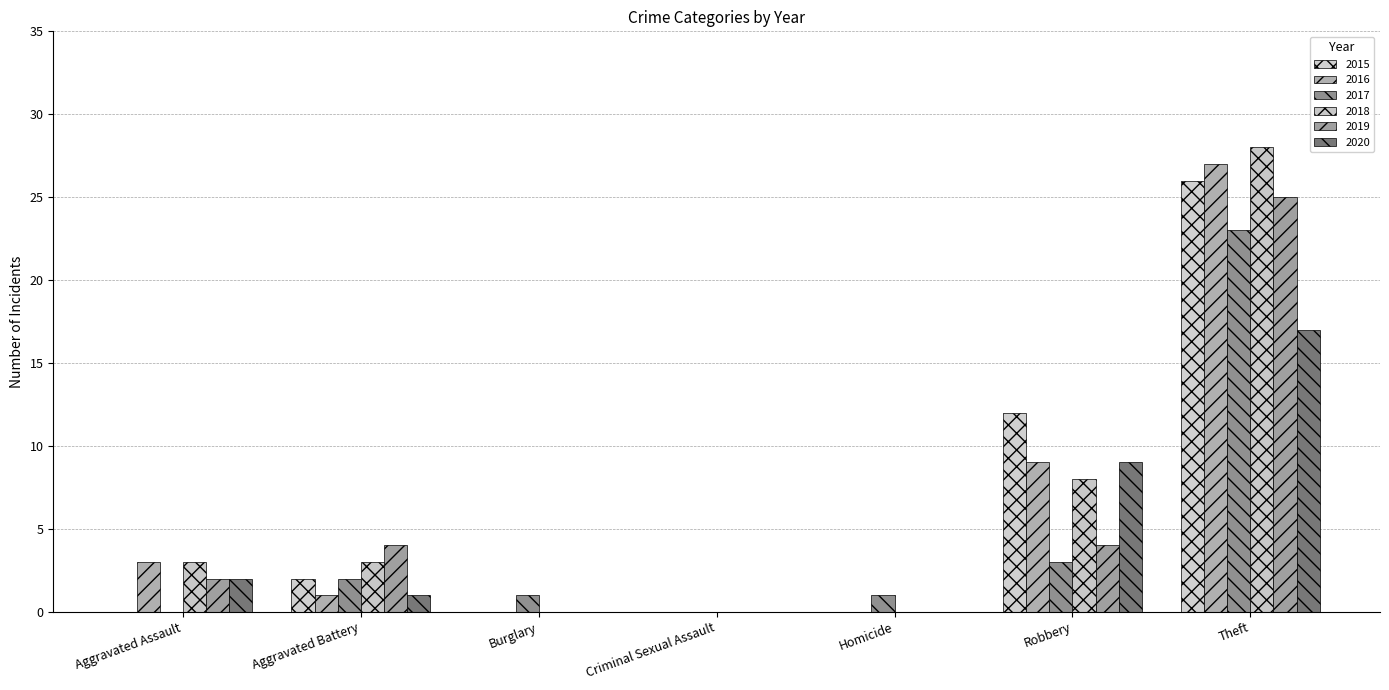

The 2017 series shows 10 at Criminal Sexual Assault. True or false?

False